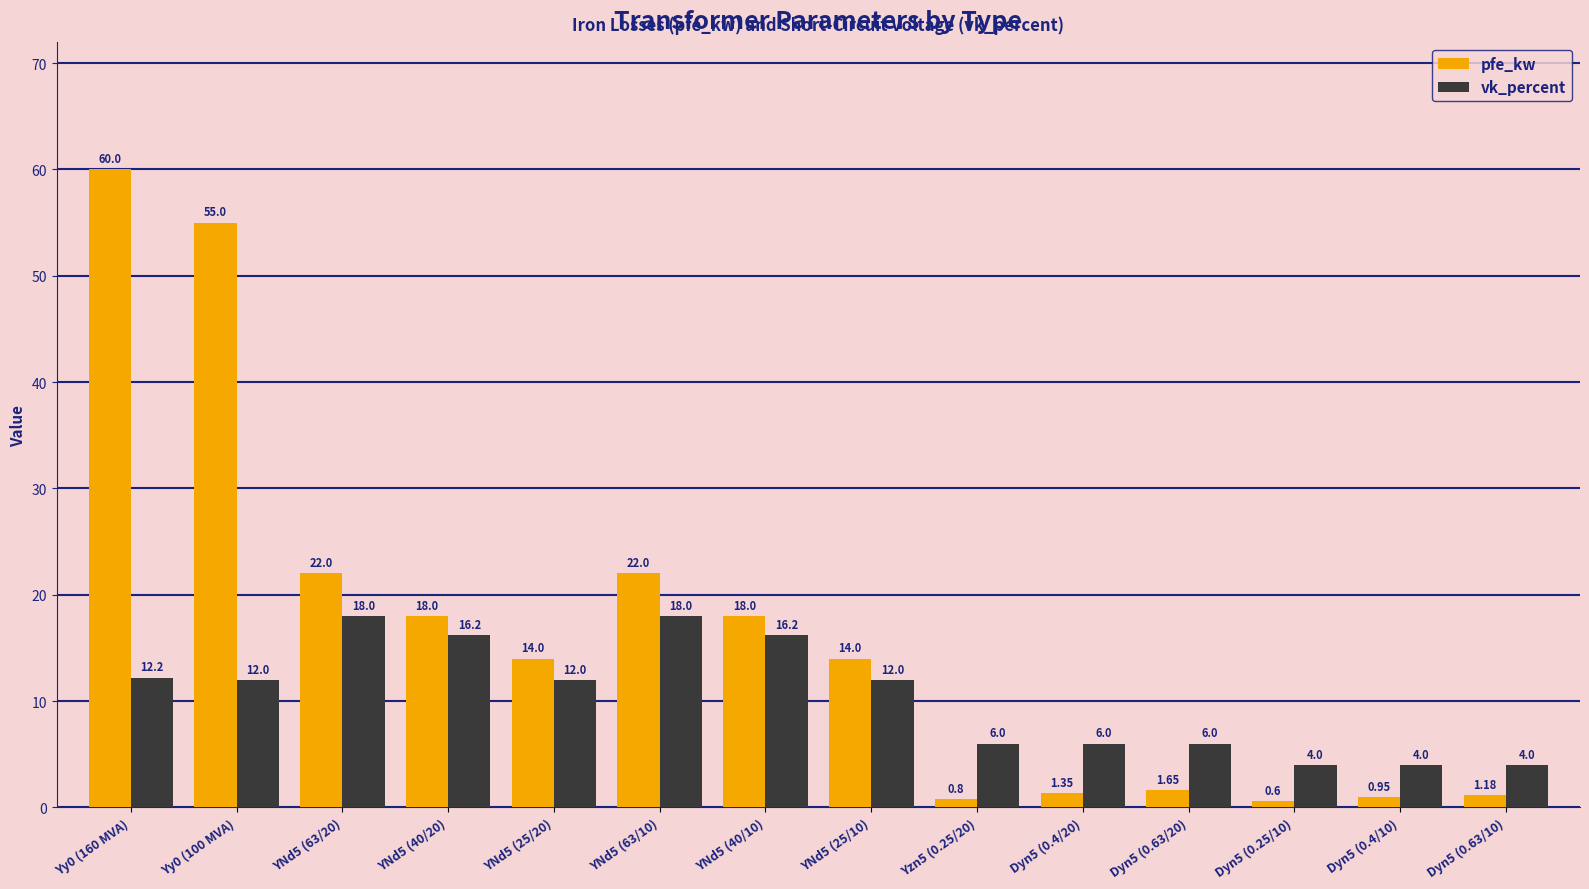

How many groups of bars are there?

14